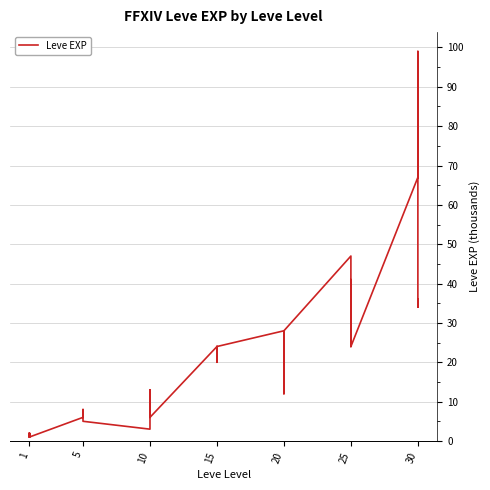

What is the value of the 7th point from the left?

6